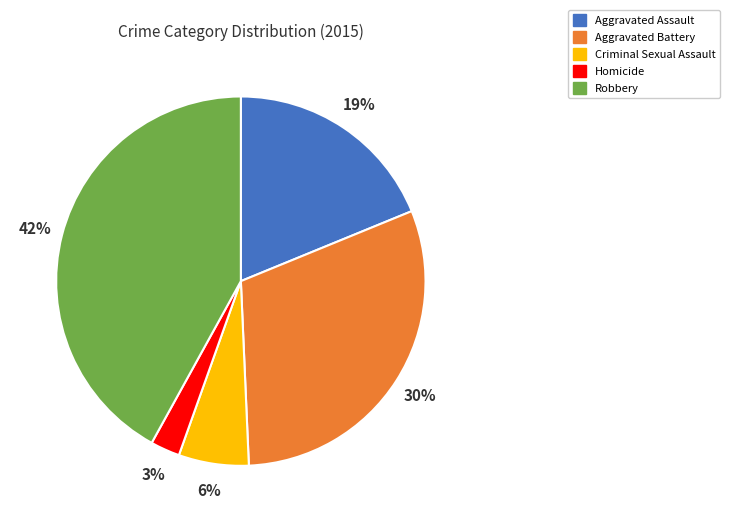

The Aggravated Assault slice represents 29% of the pie. True or false?

False